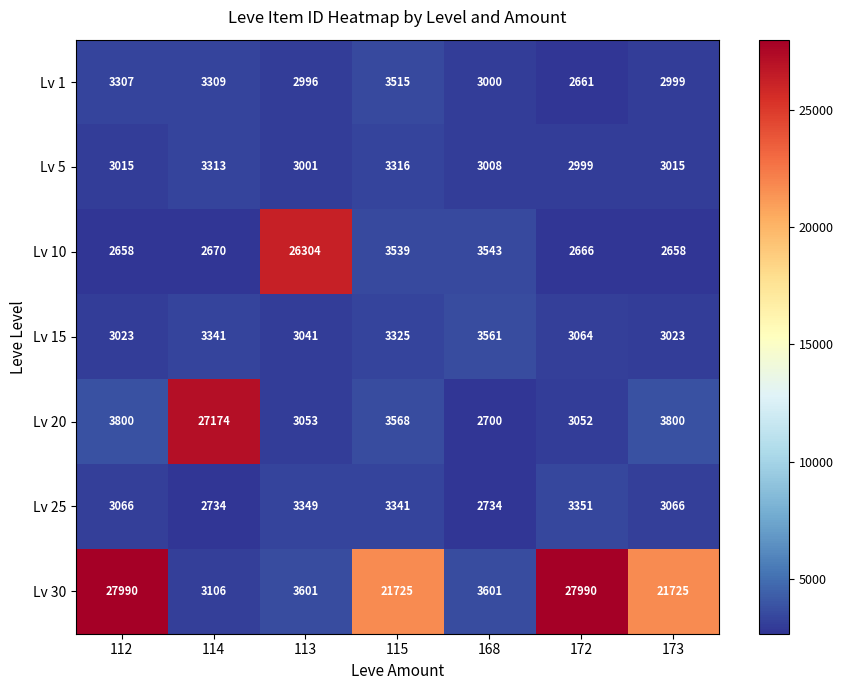

Which series has the widest spread of values?

Lv 30